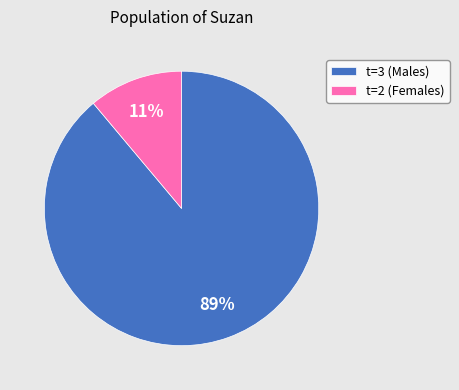

To the nearest percent, what is the difference between the largest and smallest slice percentages?

78%